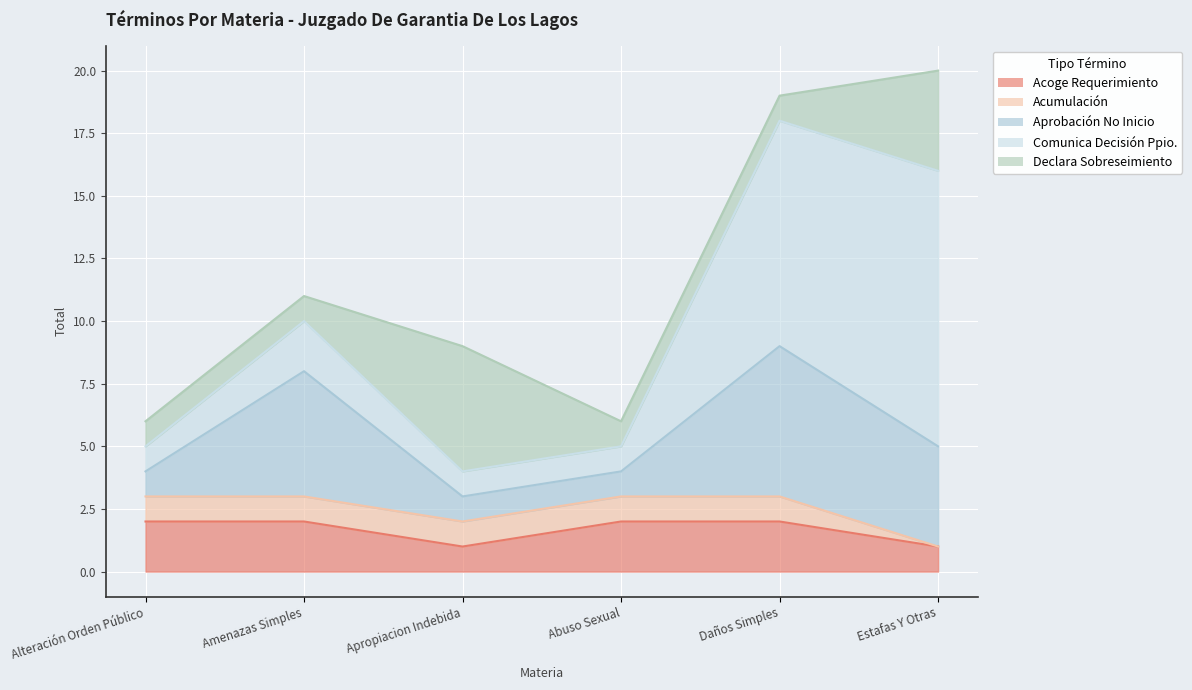

At which category does the chart reach its minimum across all series?

Estafas Y Otras